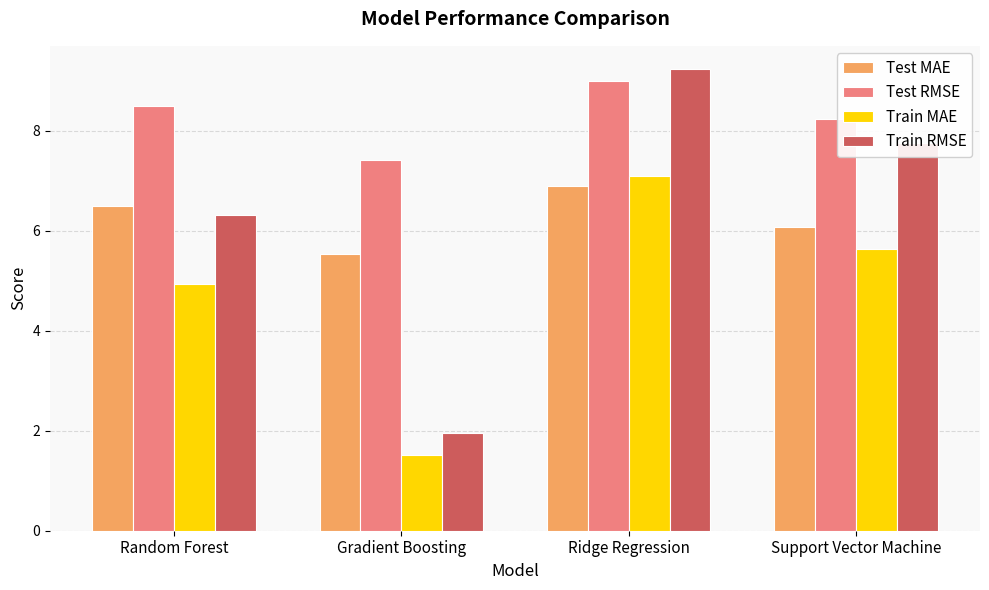

True or false: Test MAE has a value of 8.1 at Support Vector Machine.

False